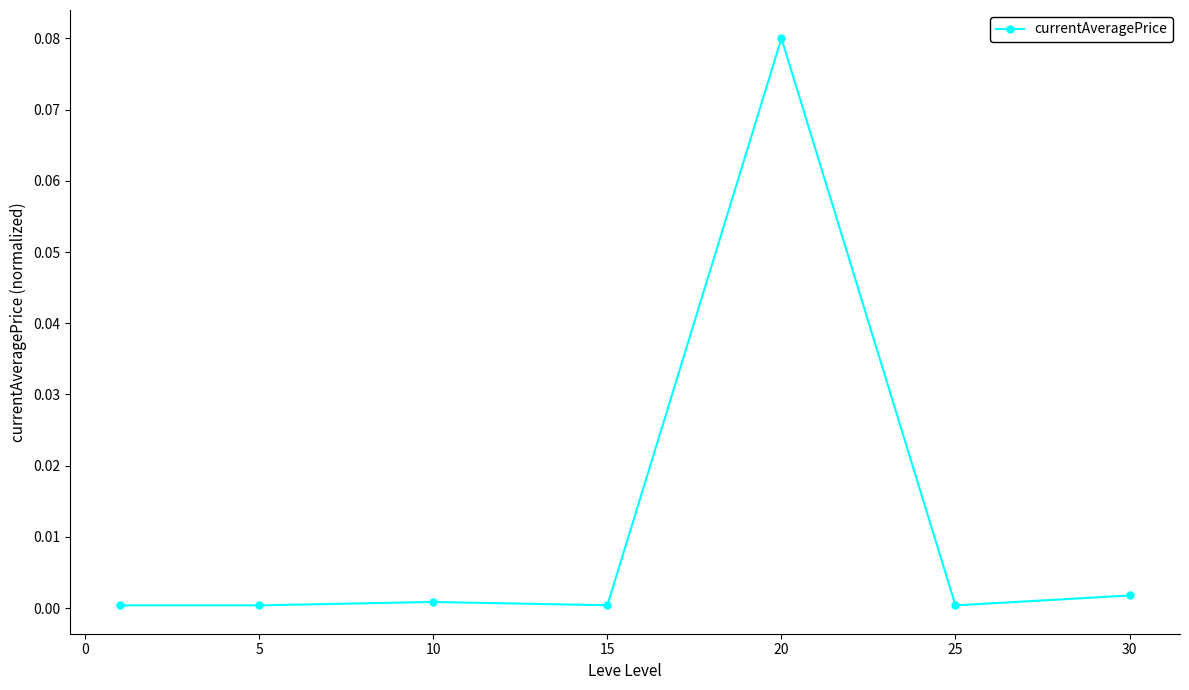

Which label corresponds to the largest value in the chart?

20